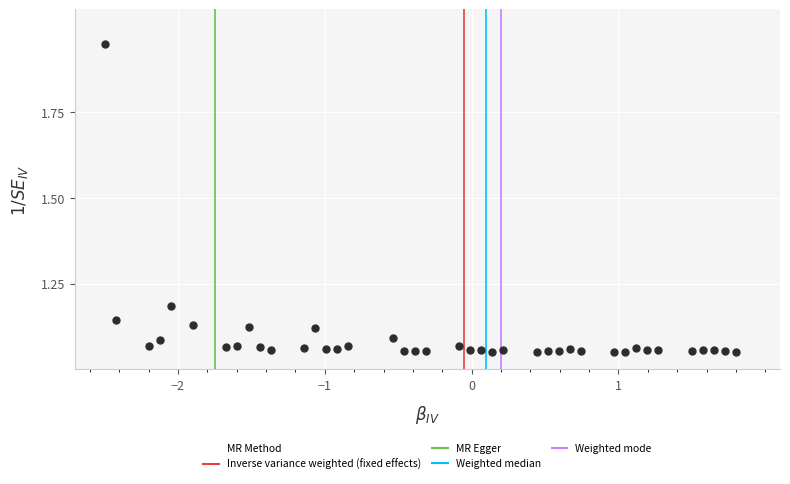

What is the range of Y values (max minus min)?

0.9